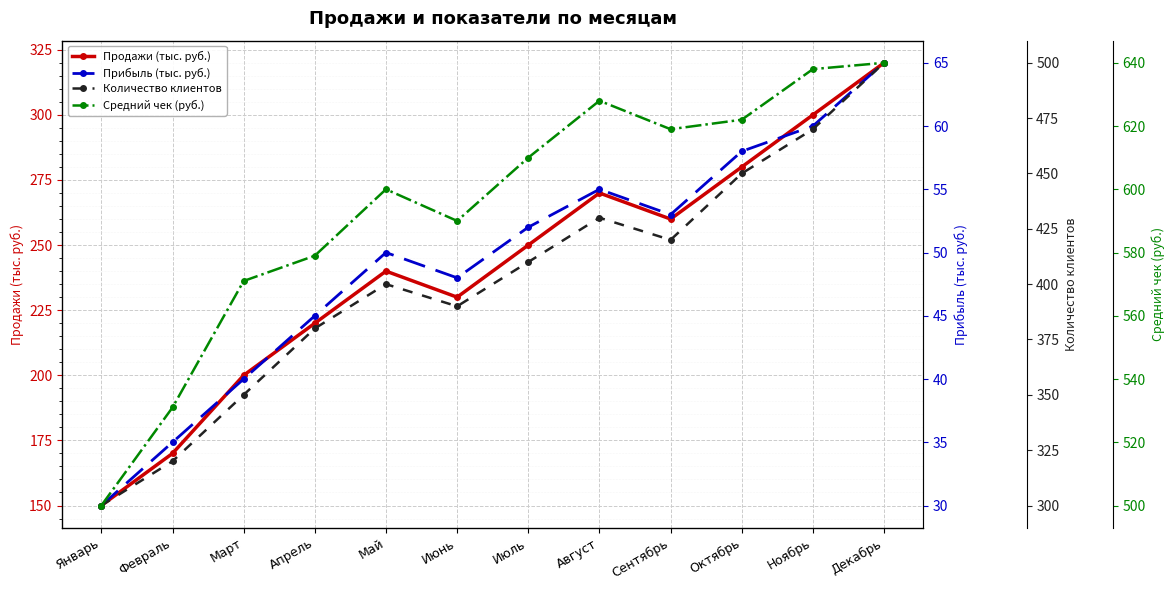

What is the difference between the Прибыль (тыс. руб.) values at Ноябрь and Август?

5